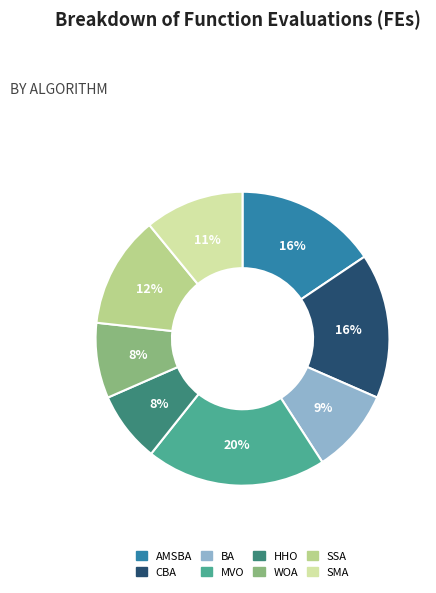

Is there any slice that represents more than half of the pie?

No